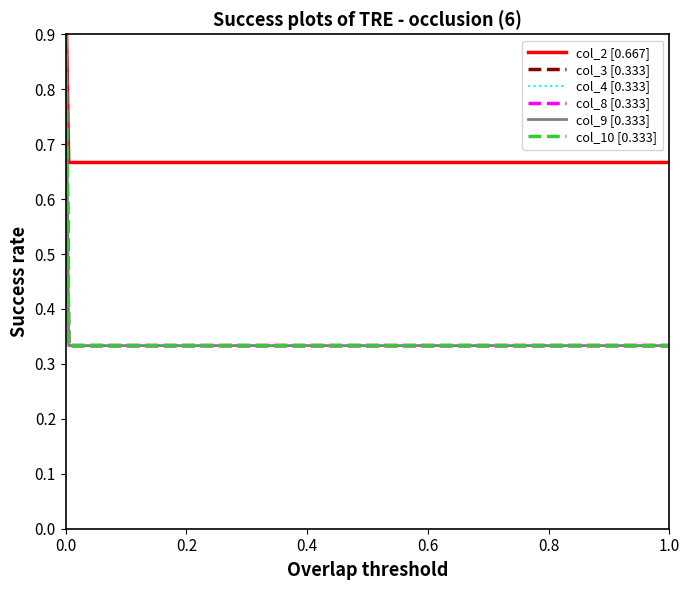

True or false: col_2 and col_8 cross at least once.

False